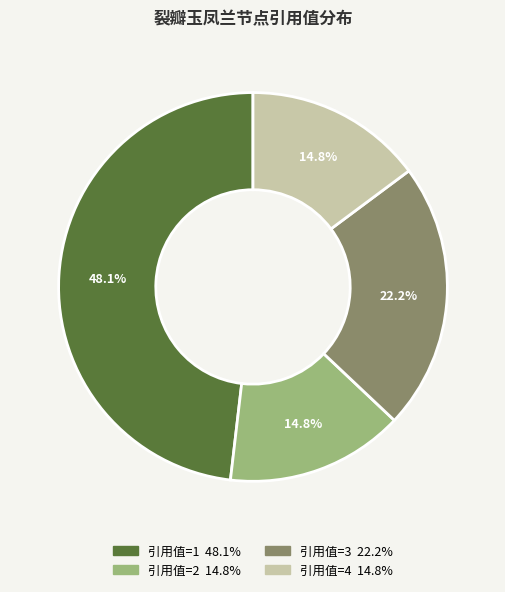

Is there any slice that represents more than half of the pie?

No